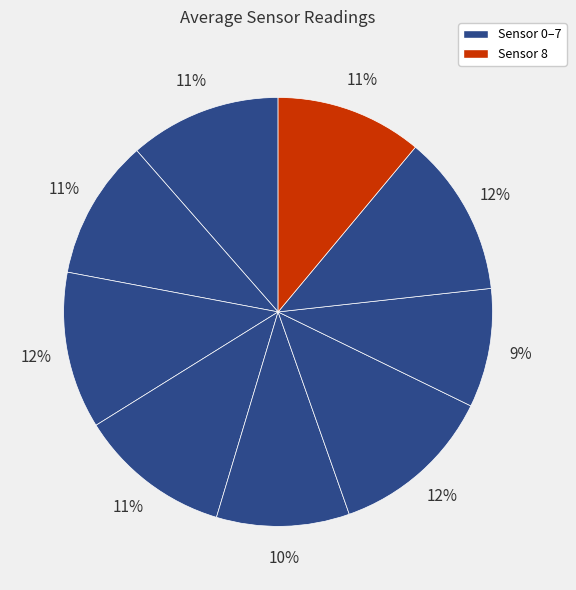

Count the number of slices in the pie.

9